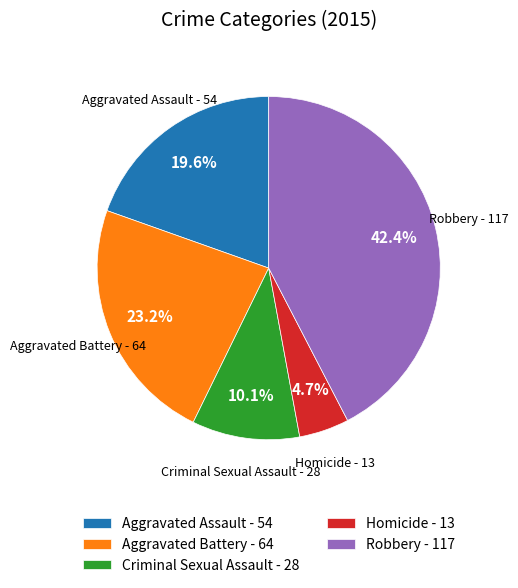

True or false: Criminal Sexual Assault accounts for 10% of the total.

True